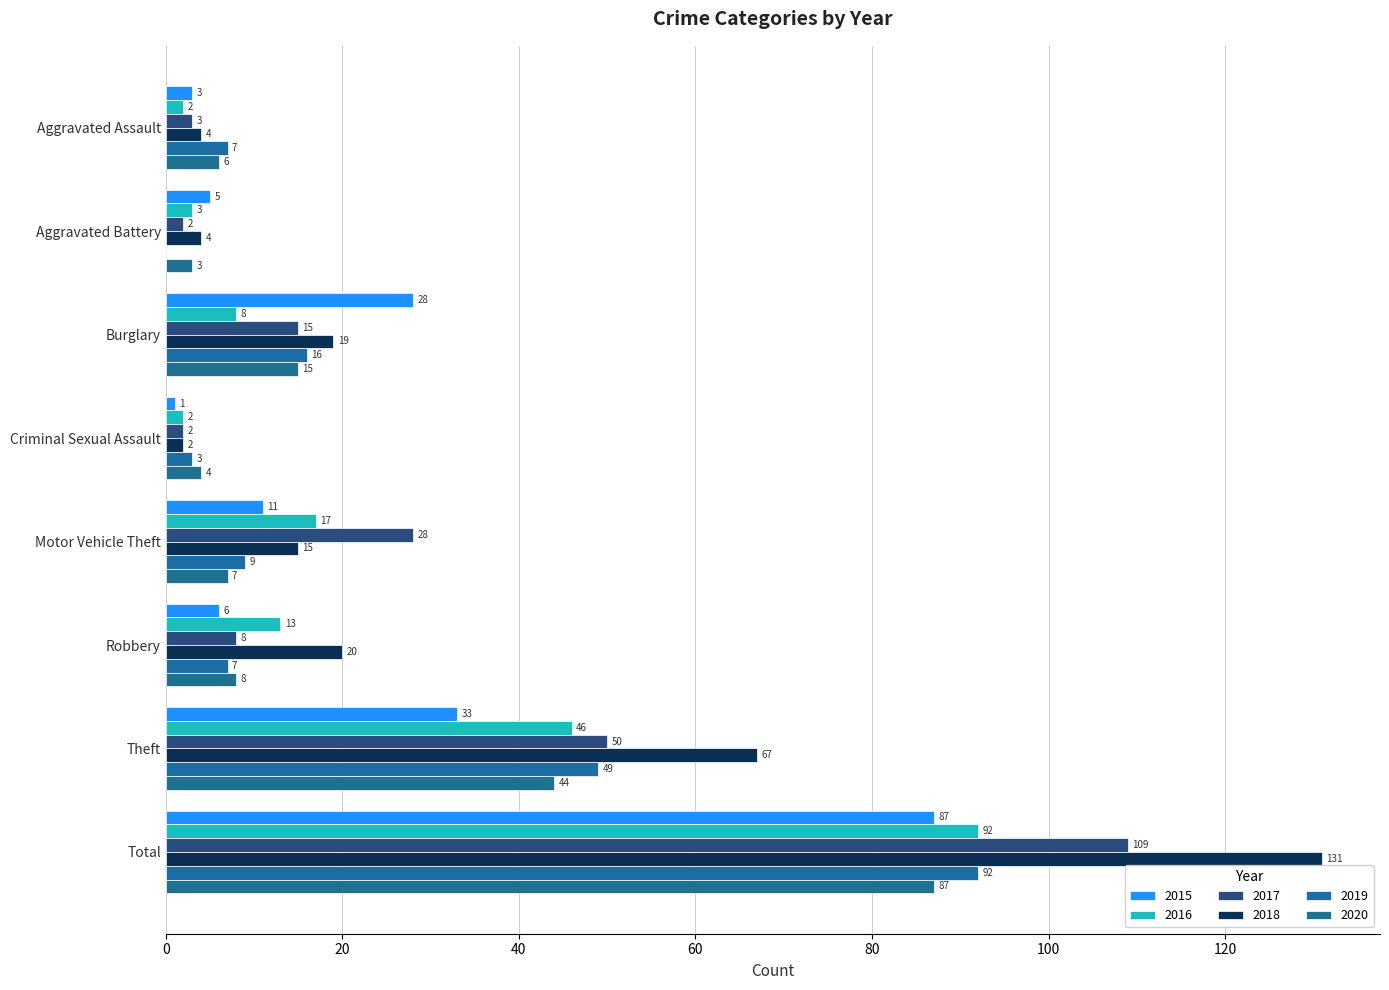

True or false: 2020 has a value of 44 at Theft.

True